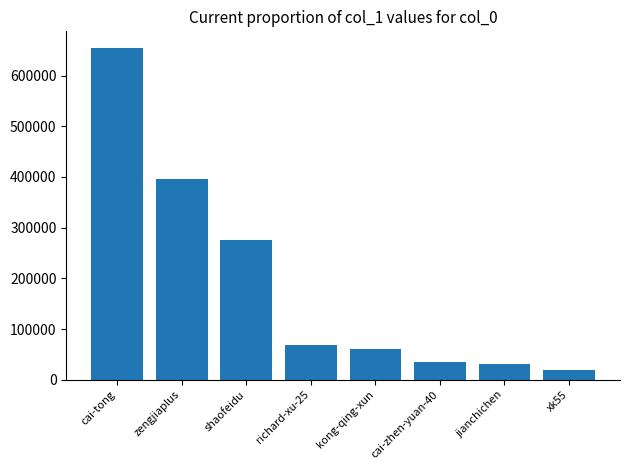

Is it true that the value at jianchichen is 30786?

True